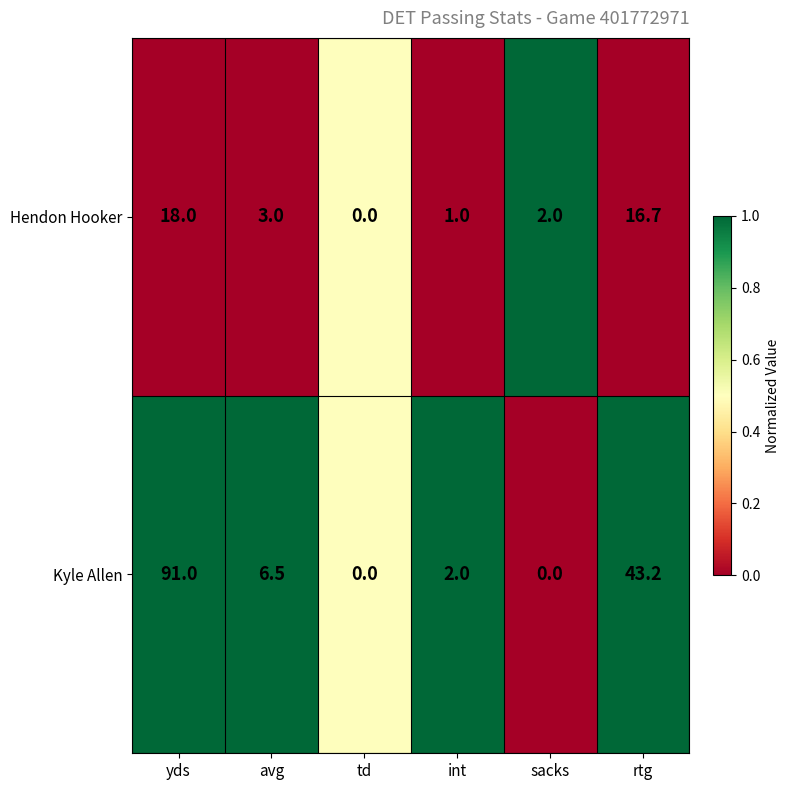

At which category is the sum across all series the highest?

yds